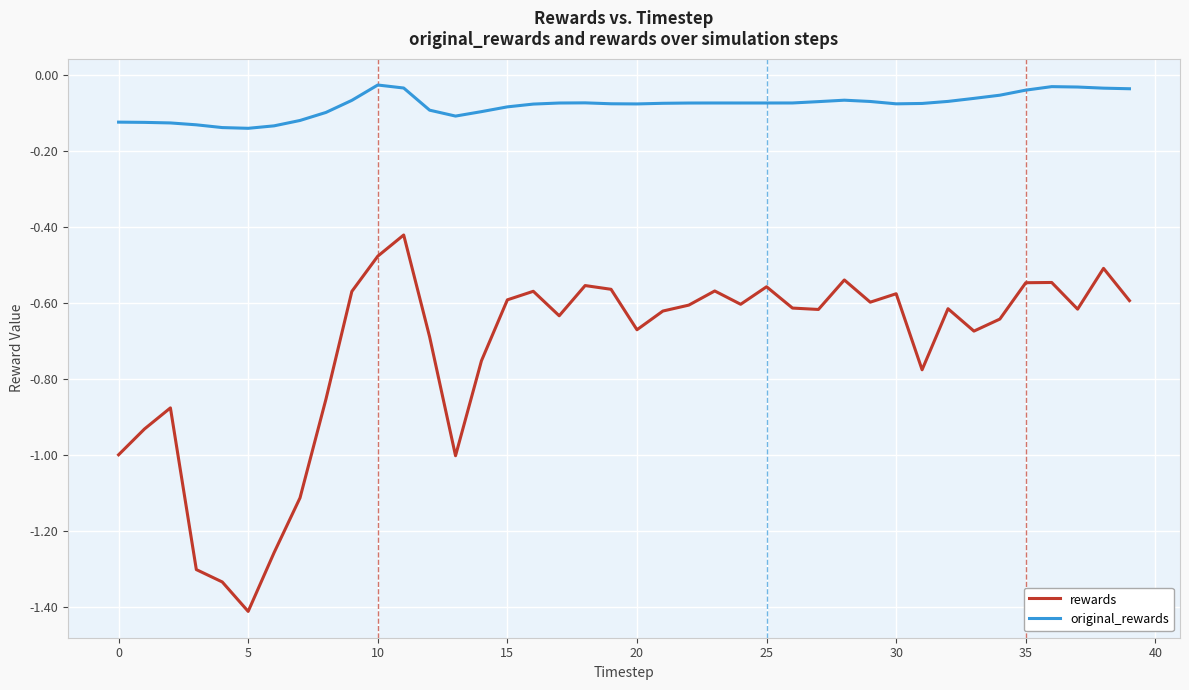

True or false: rewards has more than 0 interior local peaks.

True